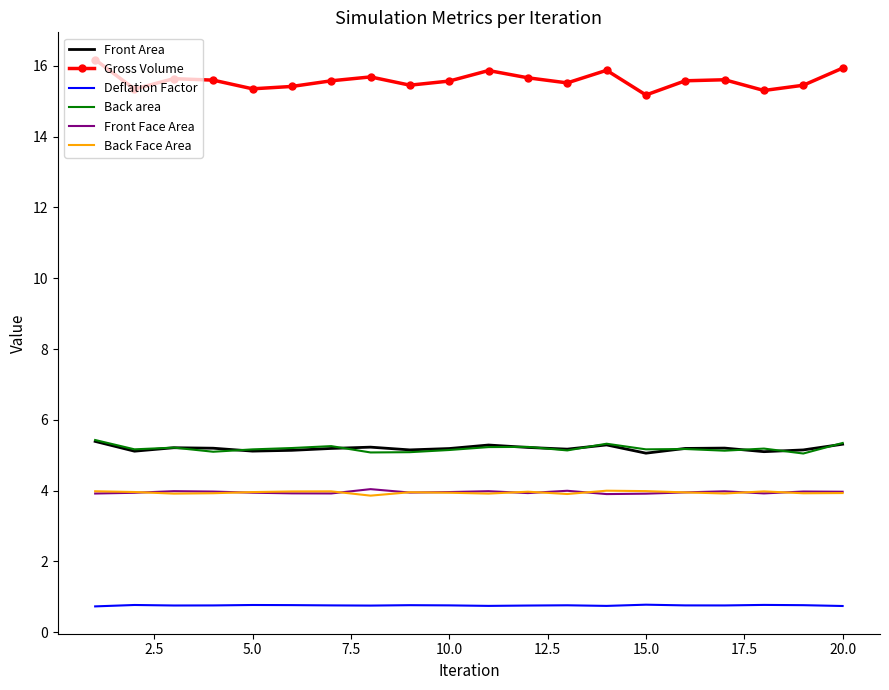

True or false: Deflation Factor and Front Face Area intersect in this chart.

False